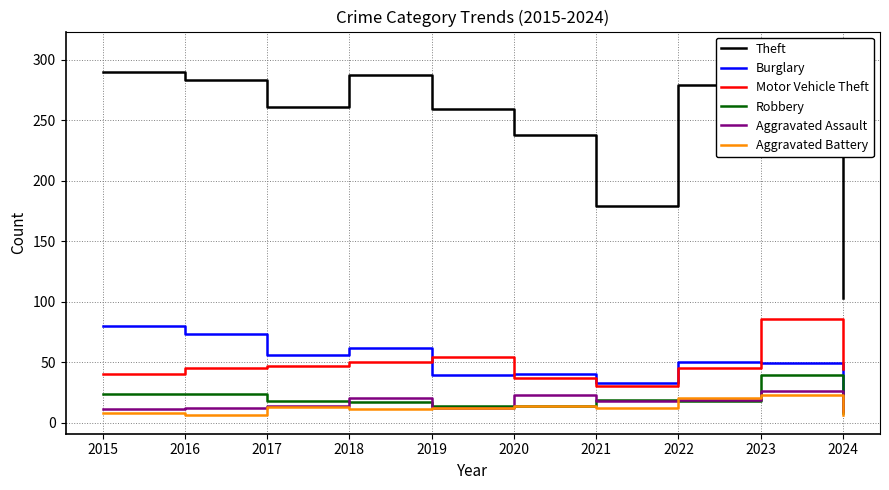

Is it true that Aggravated Assault equals 5 at 2016?

False